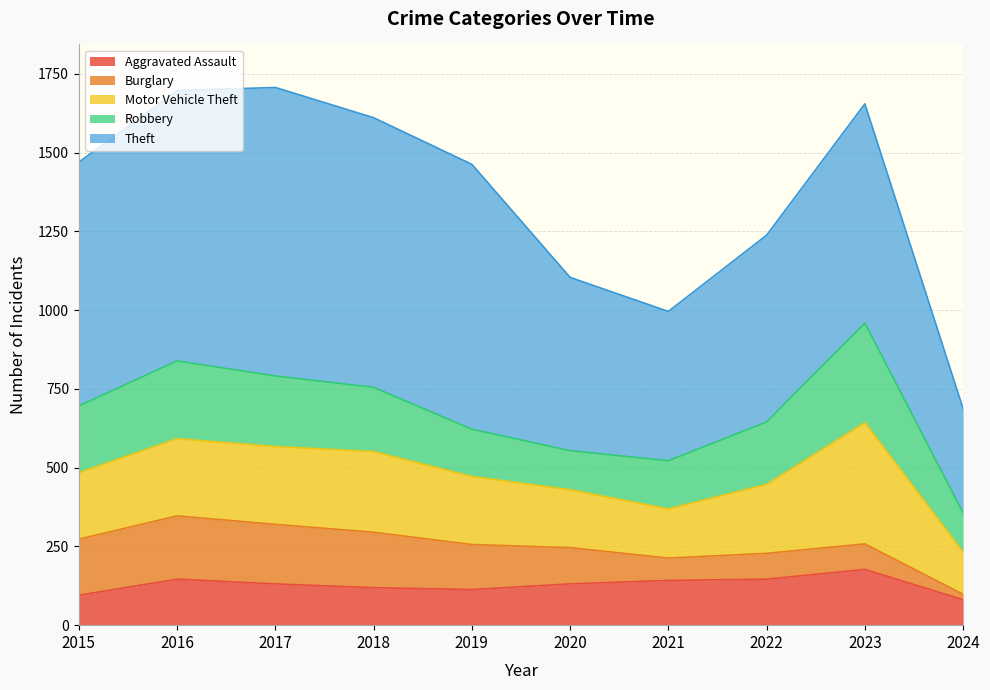

List the labels in order of Aggravated Assault value, largest first.

2023, 2016, 2022, 2021, 2017, 2020, 2018, 2019, 2015, 2024